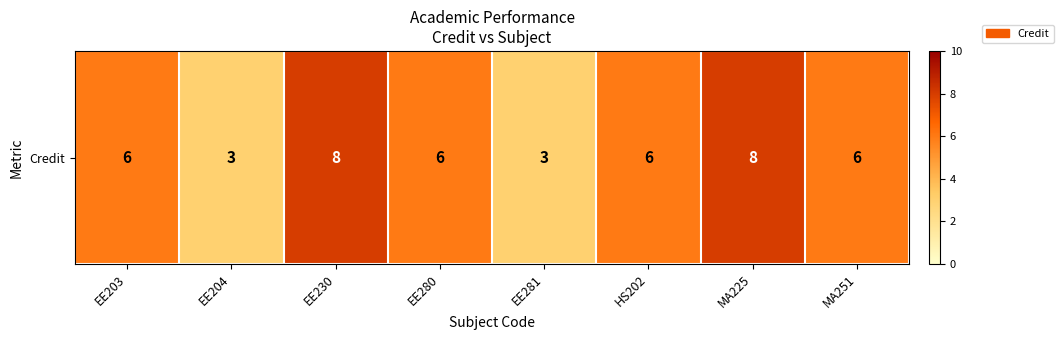

What is the minimum value shown in the chart?

3